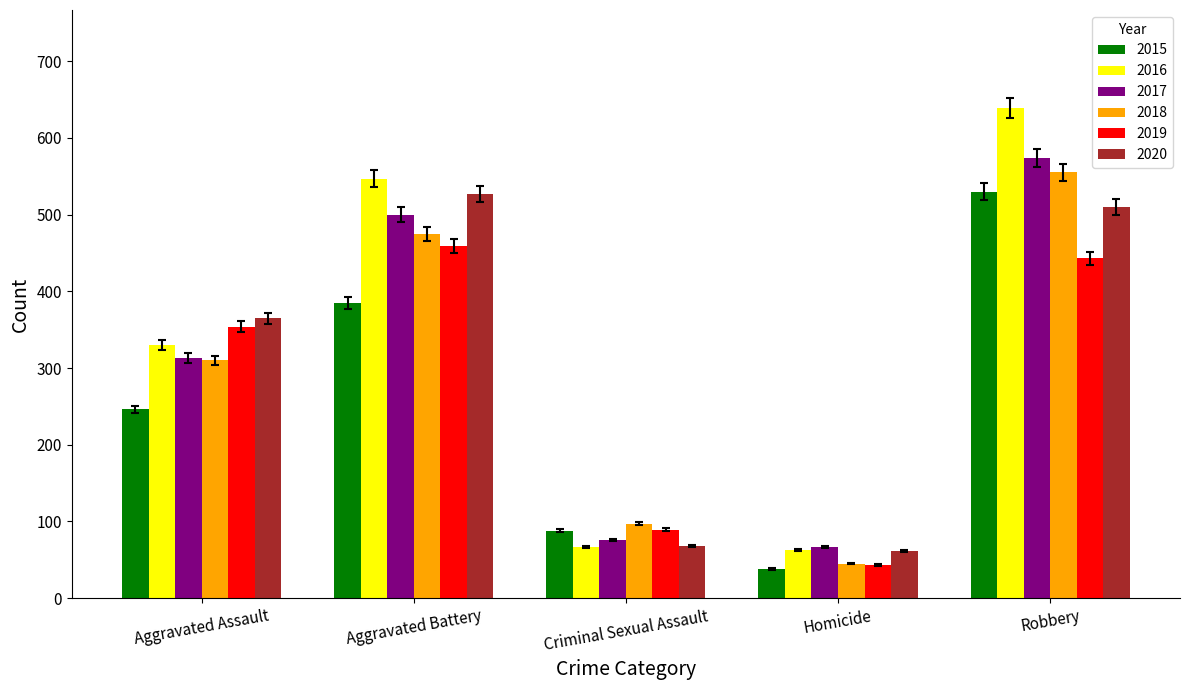

What is the difference between the maximum and second lowest values in the 2015 series?

442